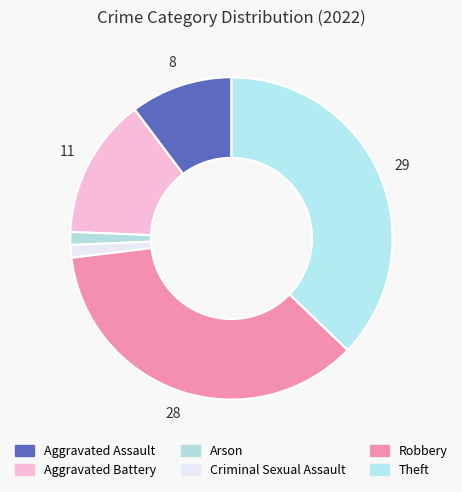

How many segments does this pie chart have?

6